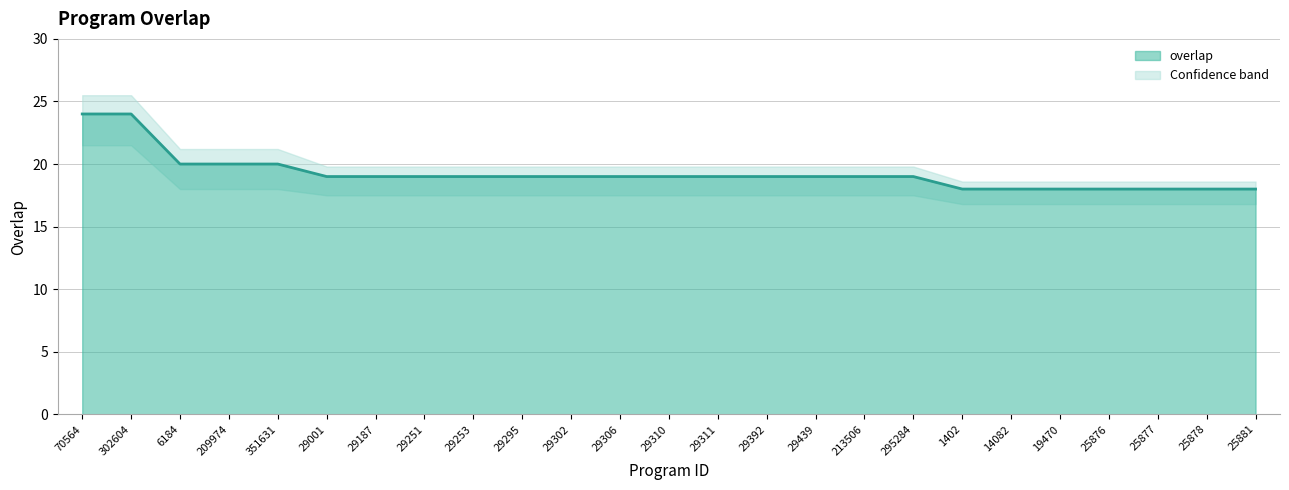

What value does the data have at 209974?

20